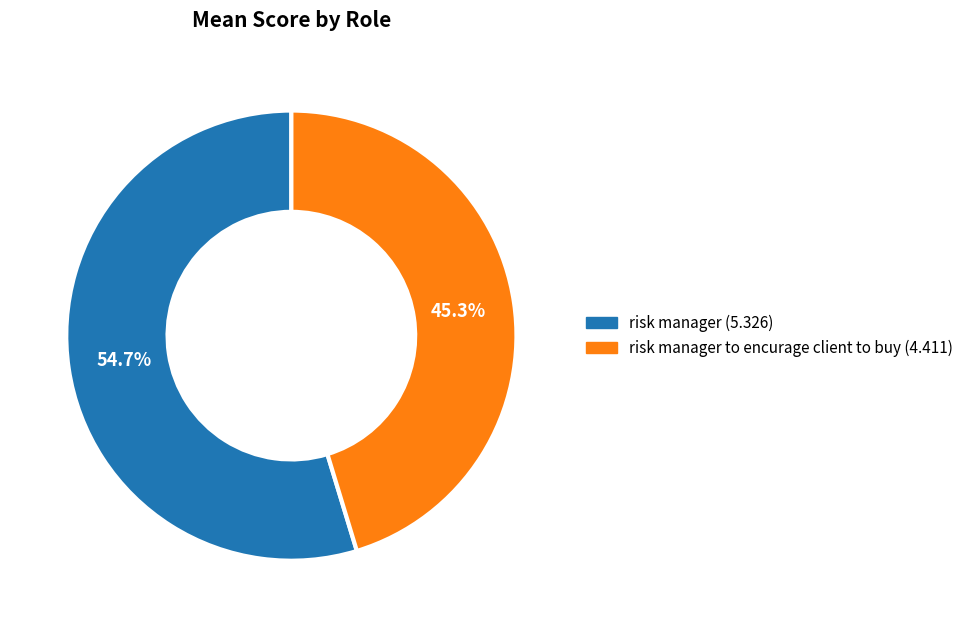

Is there any slice that represents more than half of the pie?

Yes